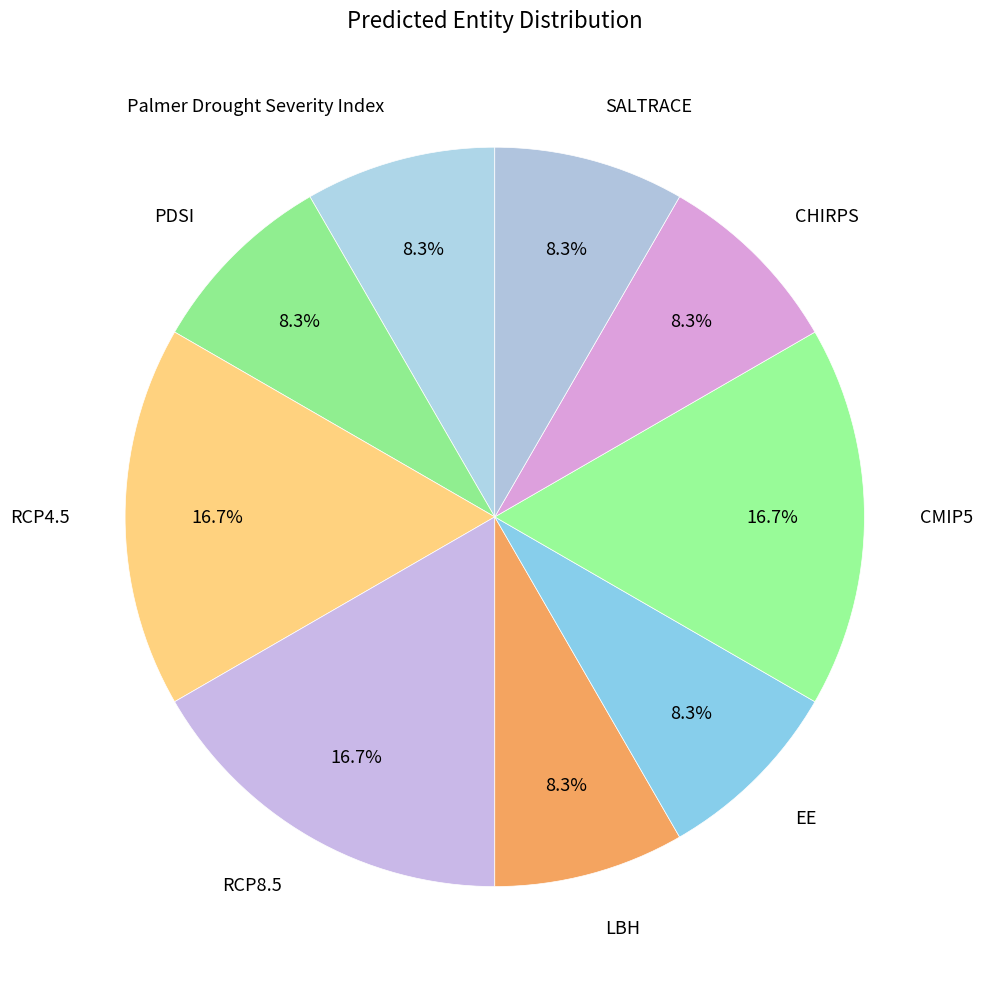

How many slices are in this pie chart?

9